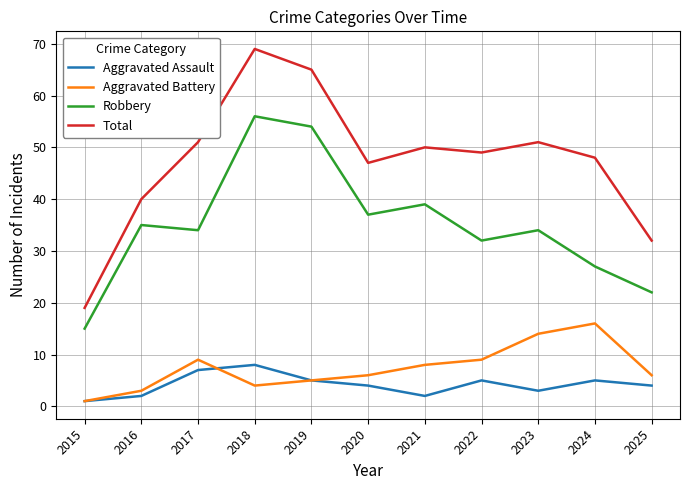

What is the difference between the highest and lowest values at 2020?

43